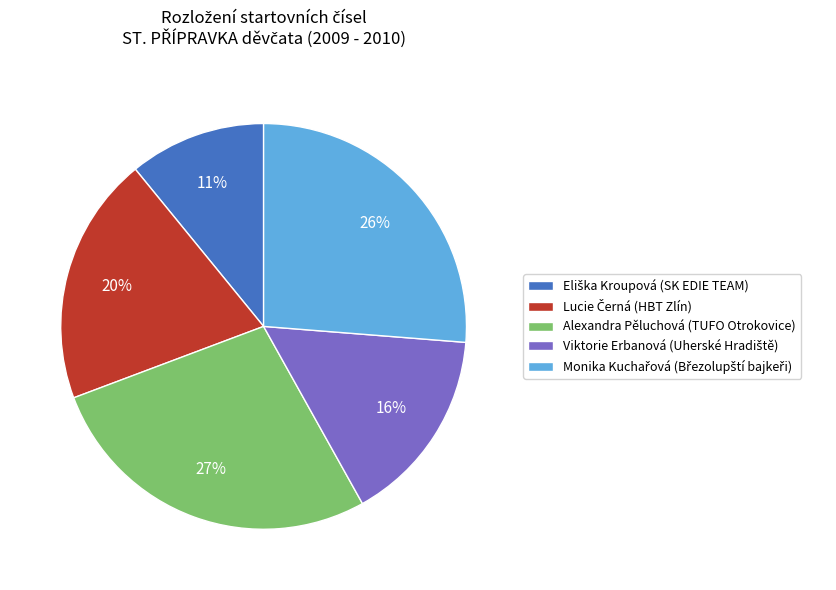

To the nearest percent, what is the average slice percentage?

20%